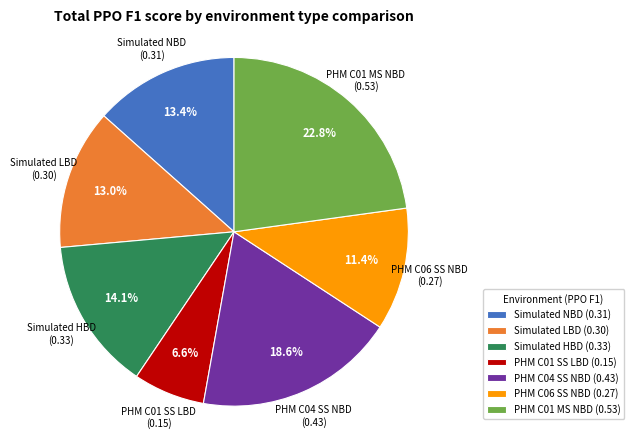

Which category has the biggest portion of the pie?

PHM C01 MS NBD